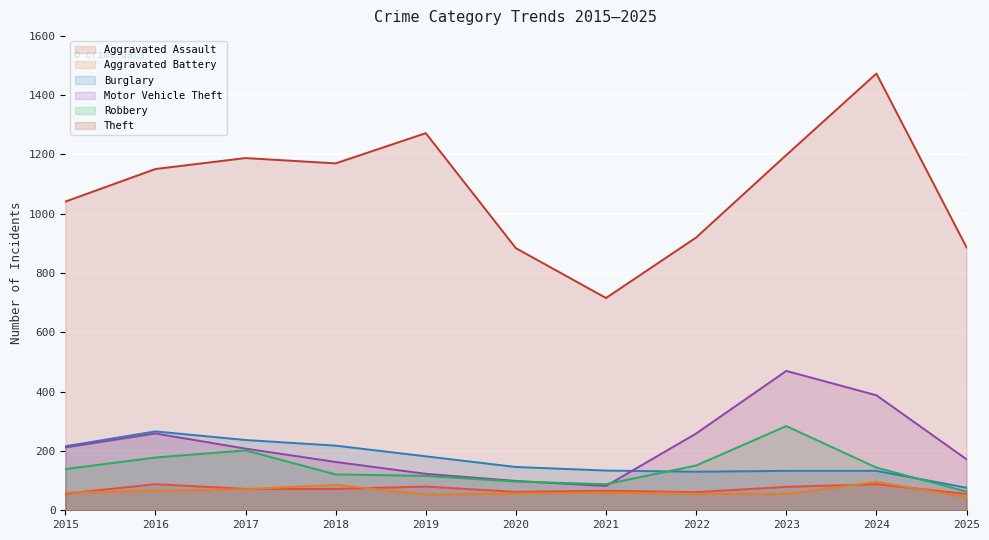

How many data points does each series have?

11